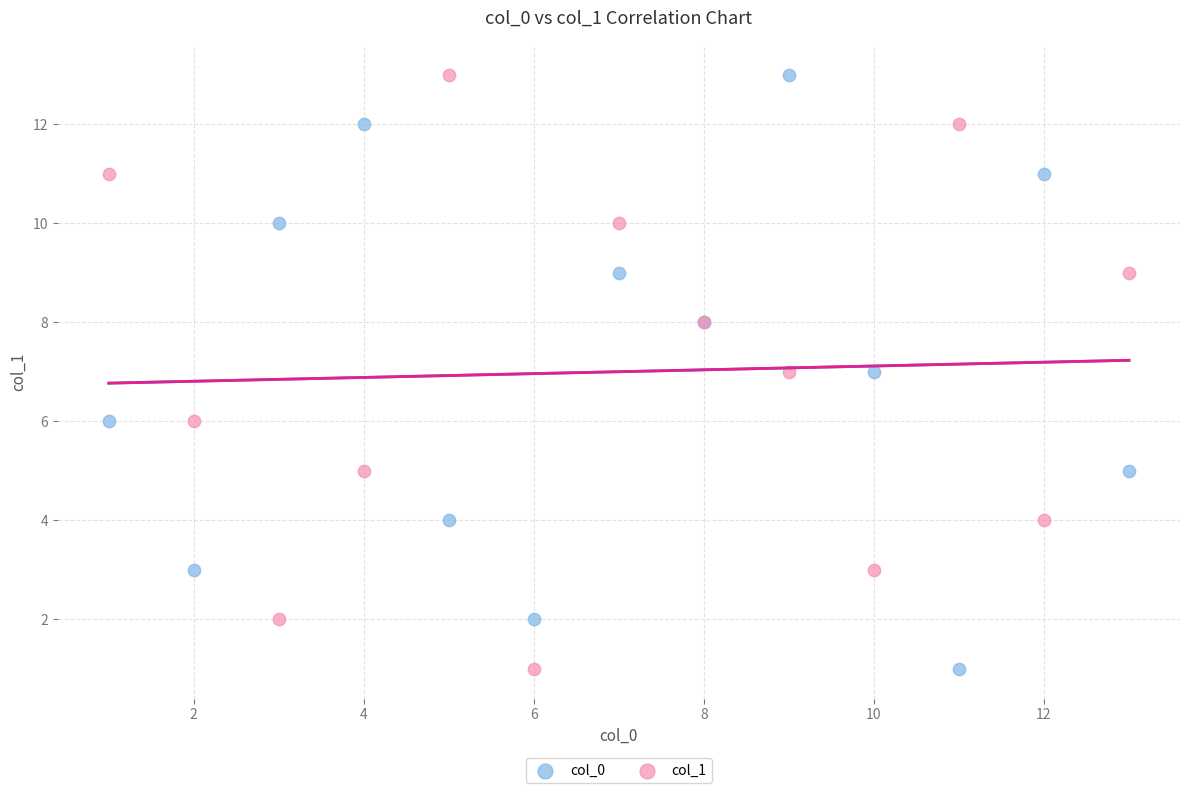

What are all the series names shown in the legend?

col_0, col_1